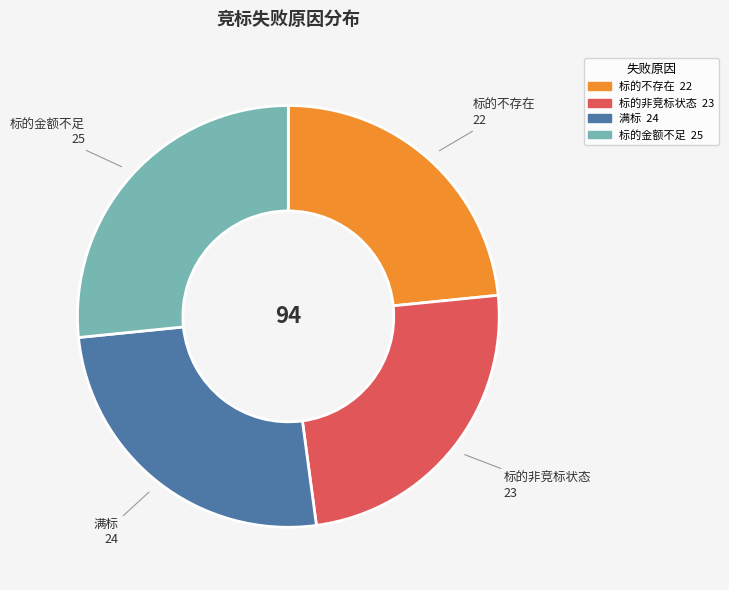

Rank the categories by value from highest to lowest.

标的金额不足, 满标, 标的非竞标状态, 标的不存在